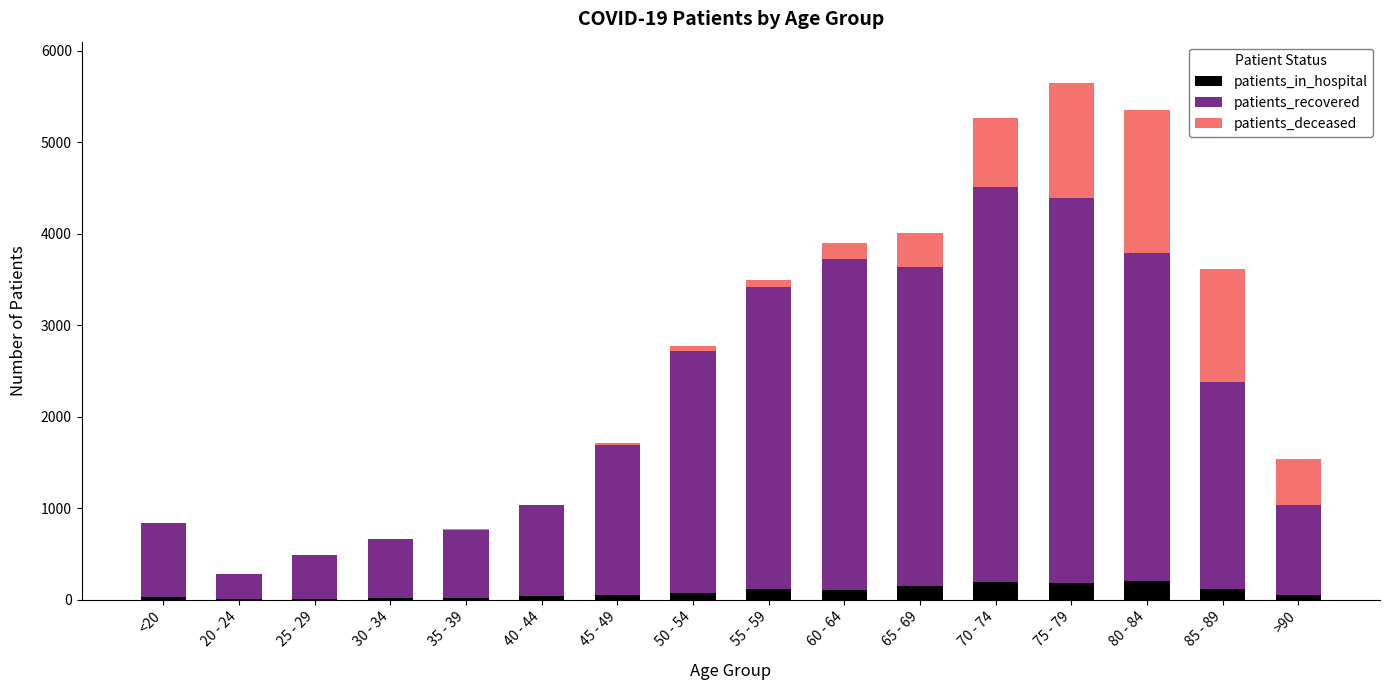

Count the number of data series in this chart.

3